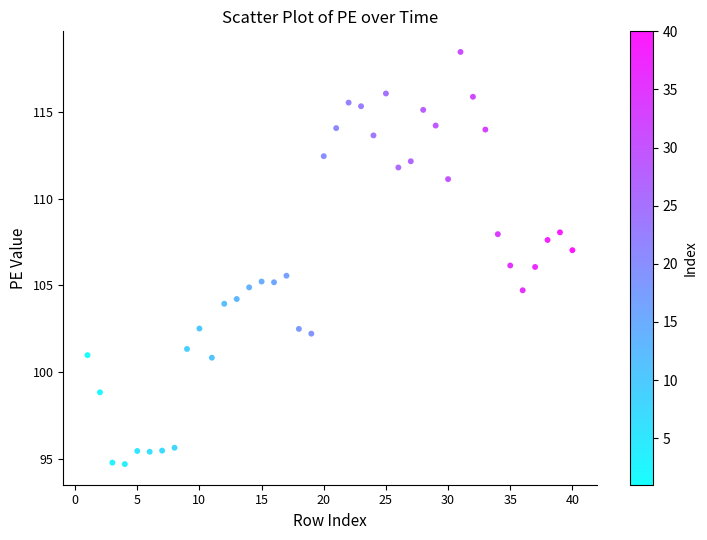

What is the range of Y values (max minus min)?

23.8